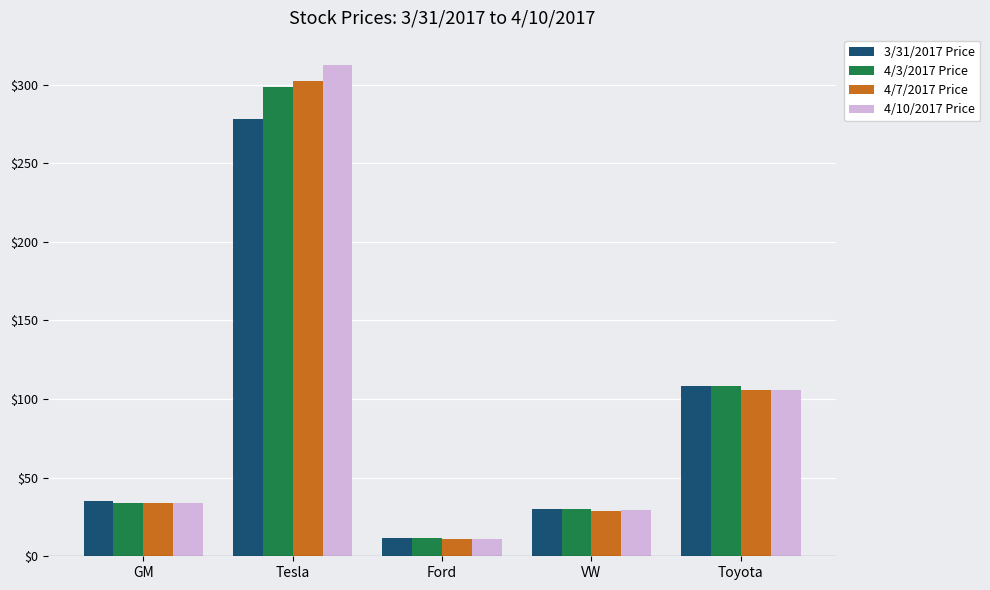

What is the label of the 5th bar from the right?

GM